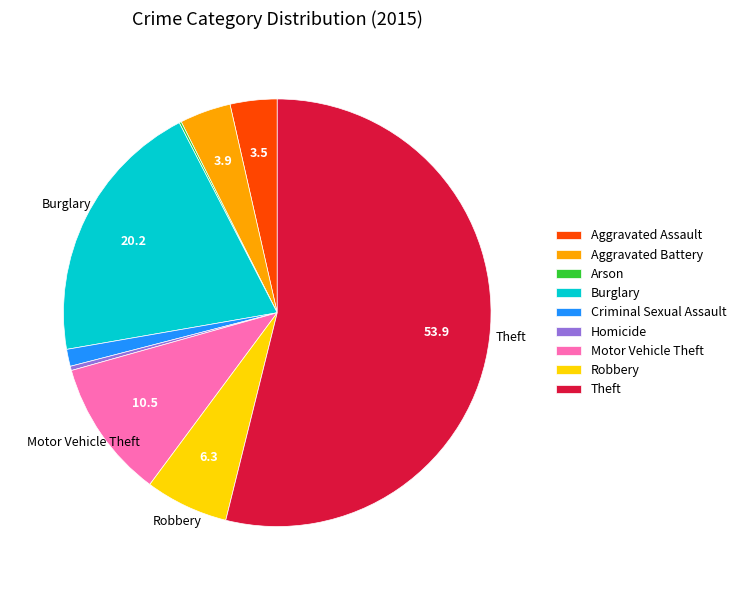

Is there any slice that represents more than half of the pie?

Yes